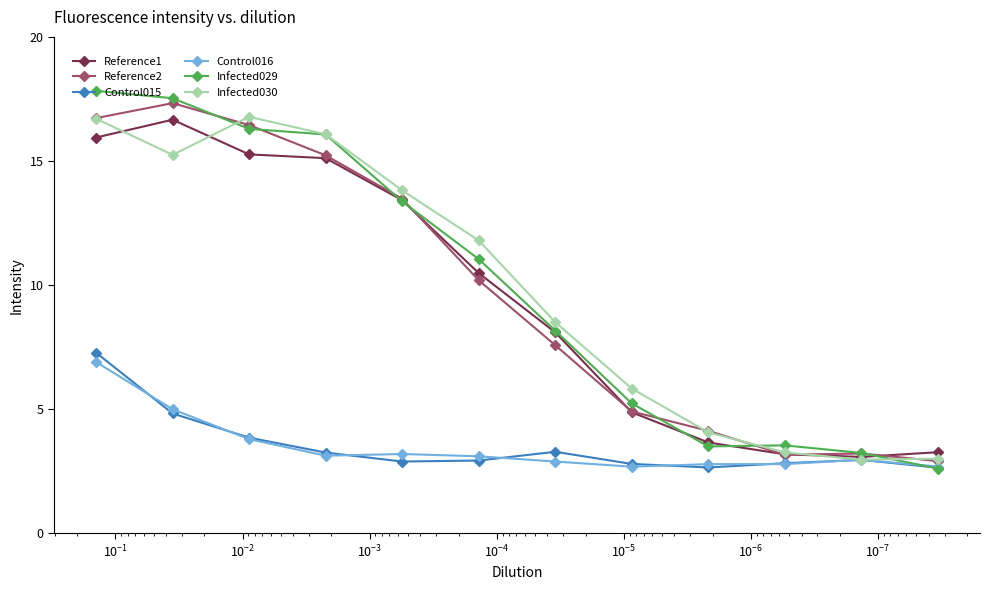

How many interior local peaks does the Infected029 series have?

1